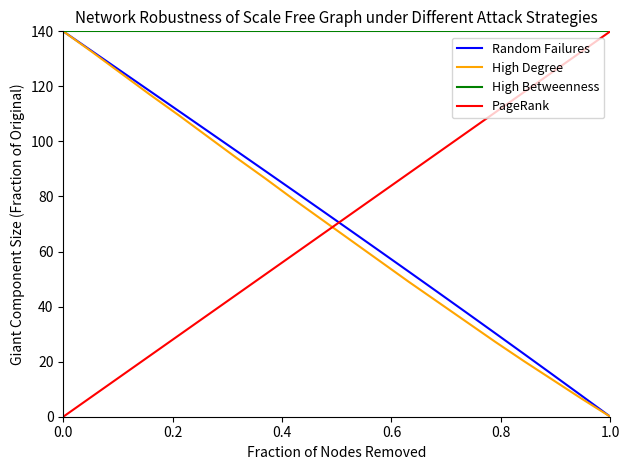

Is this an area chart (filled region under the line)?

No